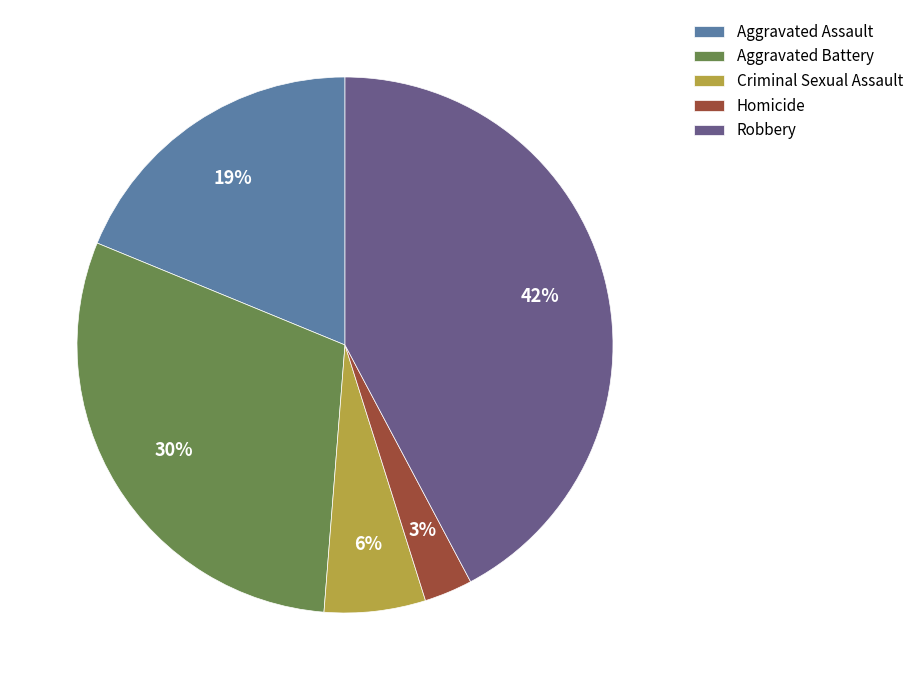

Do Aggravated Assault and Criminal Sexual Assault together represent more than half of the pie?

No